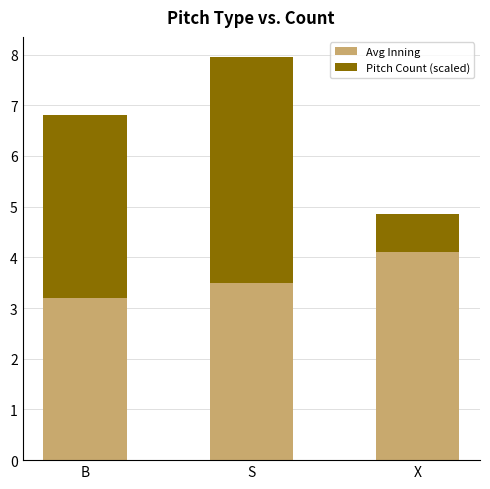

Rank the categories by Avg Inning value from highest to lowest.

X, S, B